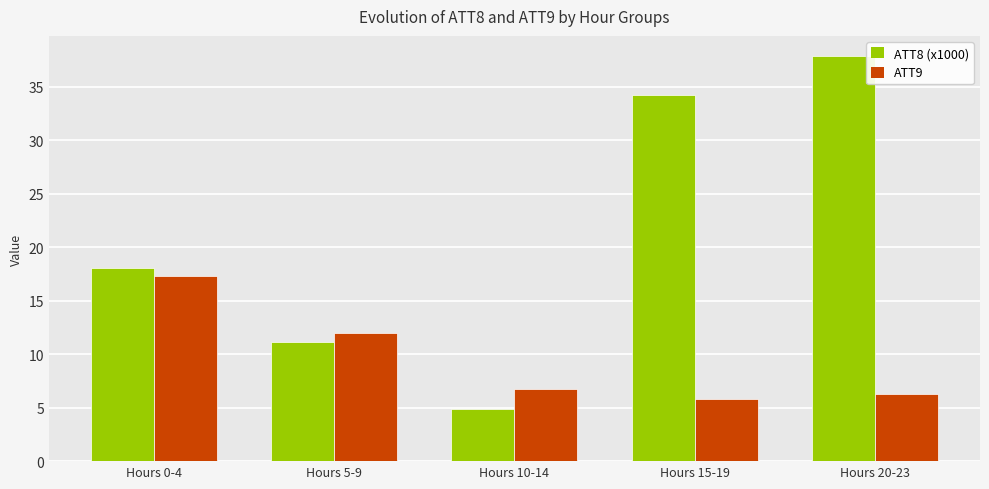

Which category has the highest value in the ATT8 (x1000) series?

Hours 20-23